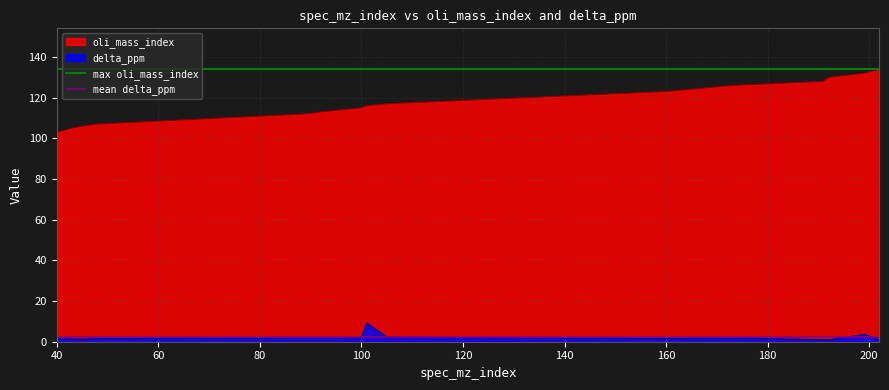

True or false: delta_ppm and oli_mass_index cross at least once.

False